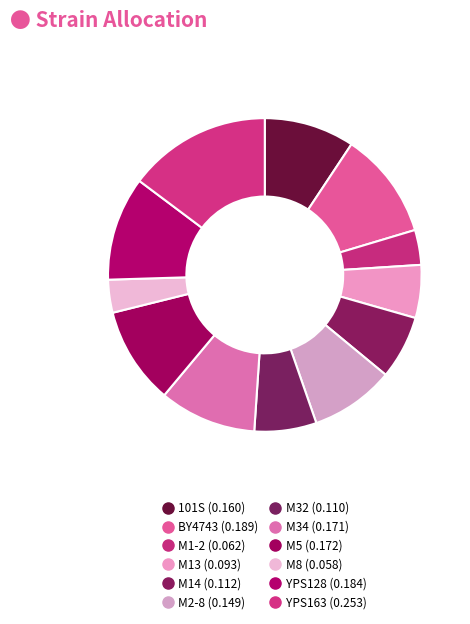

Does YPS163 represent more than half of the total?

No